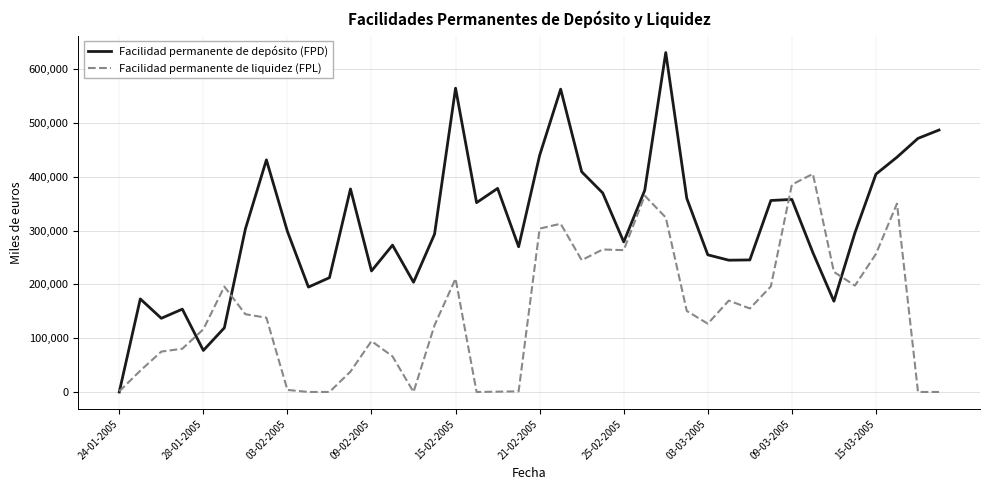

Which series has the largest total across all categories?

Facilidad permanente de depósito (FPD)